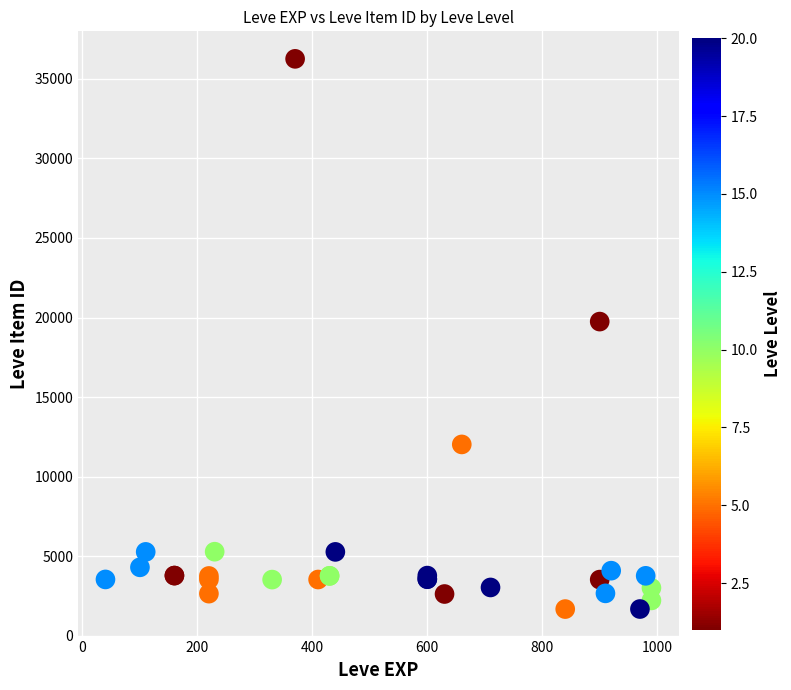

What Y value in the scatter plot is closest to 18967?

19744